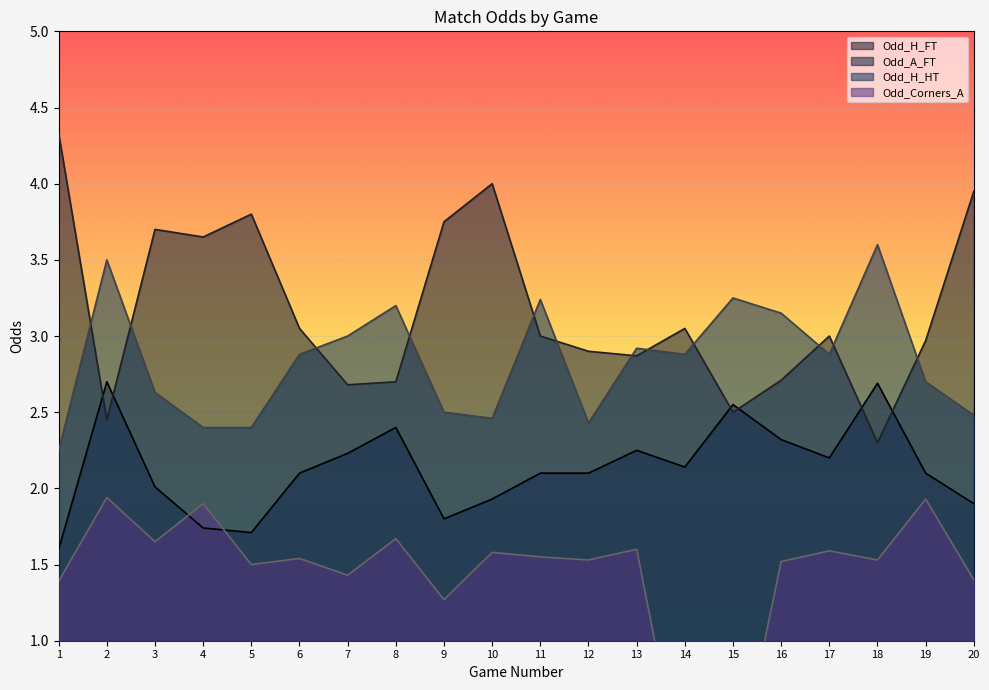

Between 12 and 7, which is larger?

7